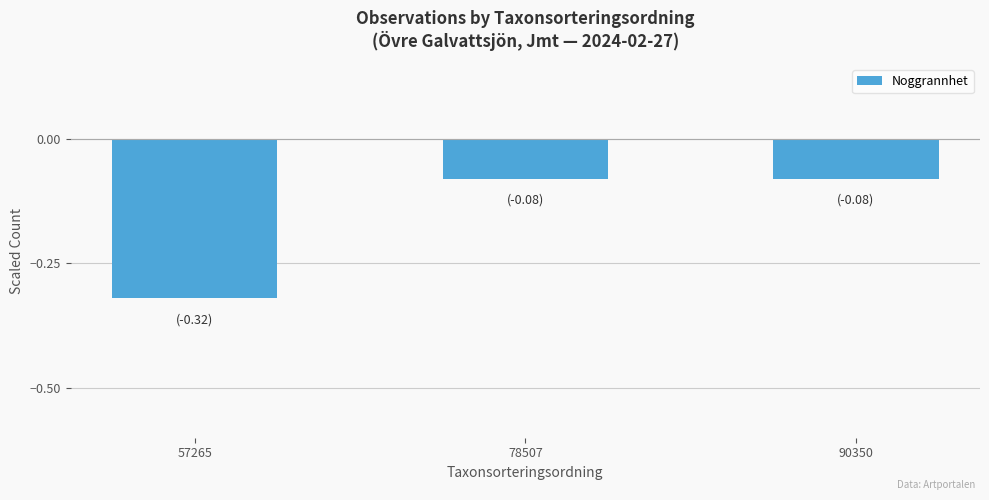

What is the change in value from 57265 to 78507?

+0.2